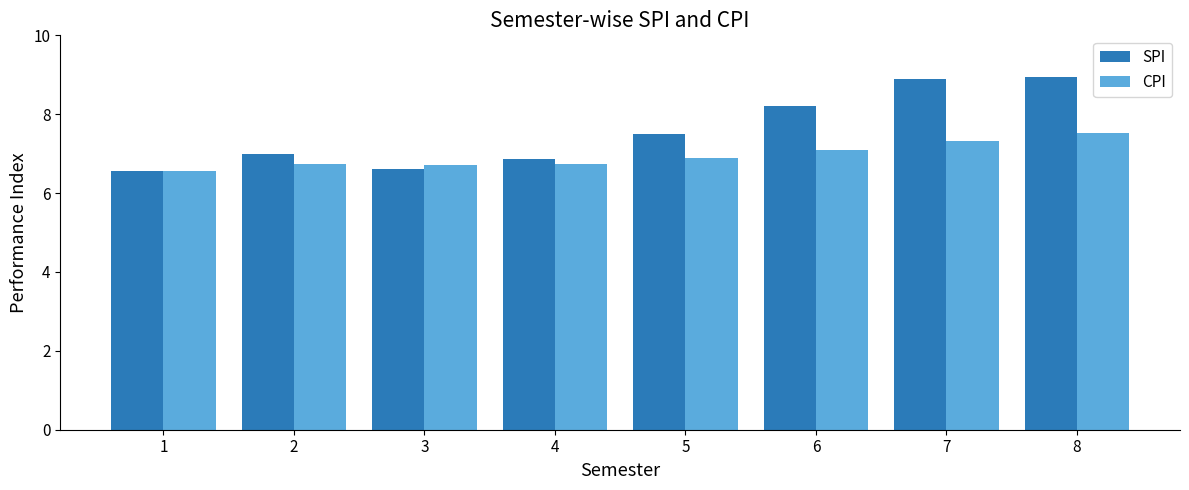

What is the maximum value for CPI?

7.5